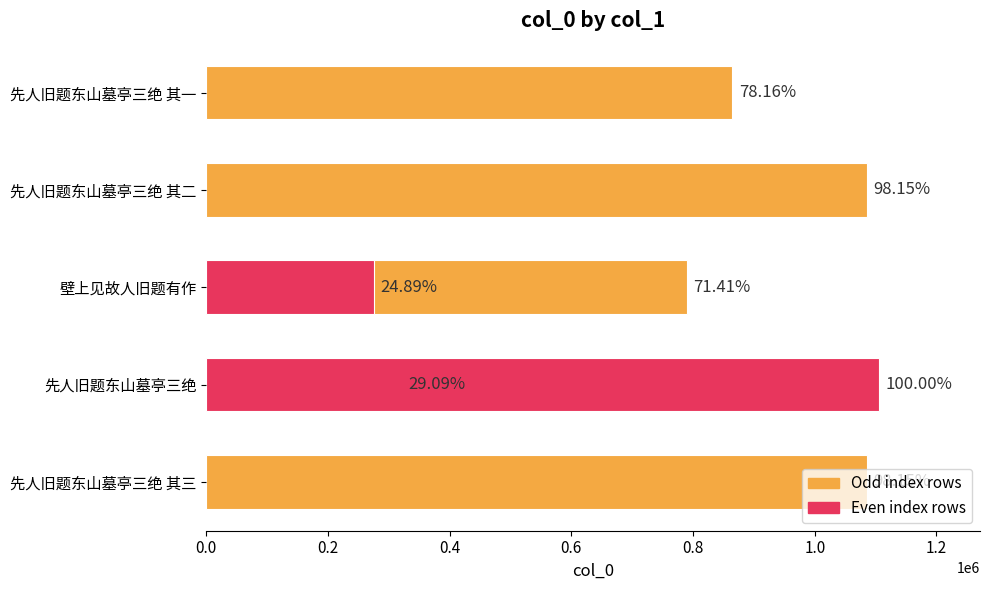

What is the difference between the maximum and minimum values?

830400